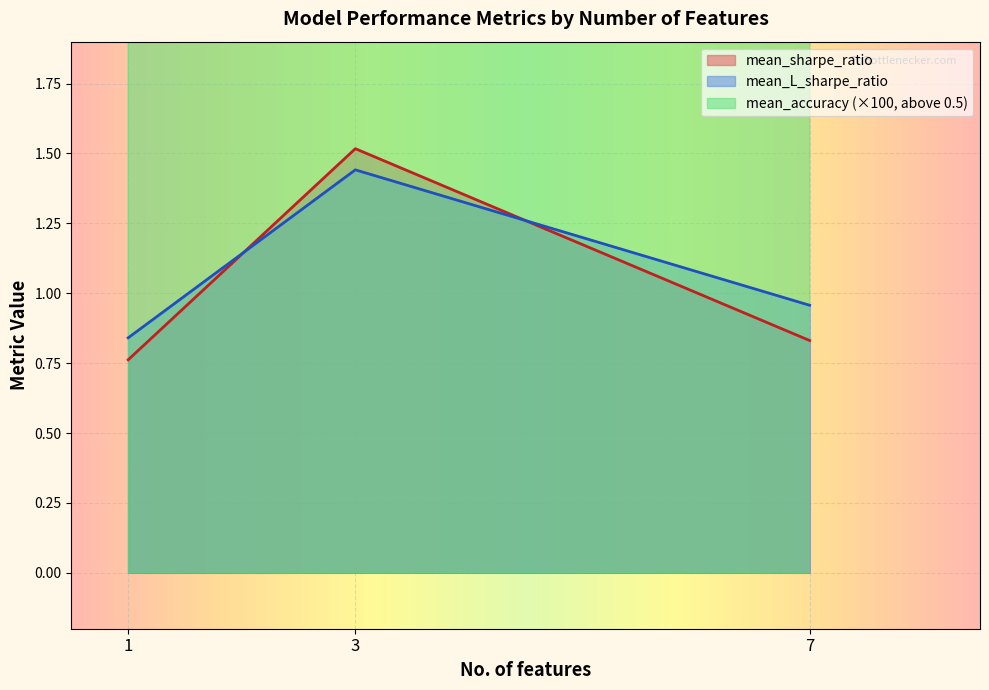

What is the approximate value of mean_accuracy at 7?

0.5